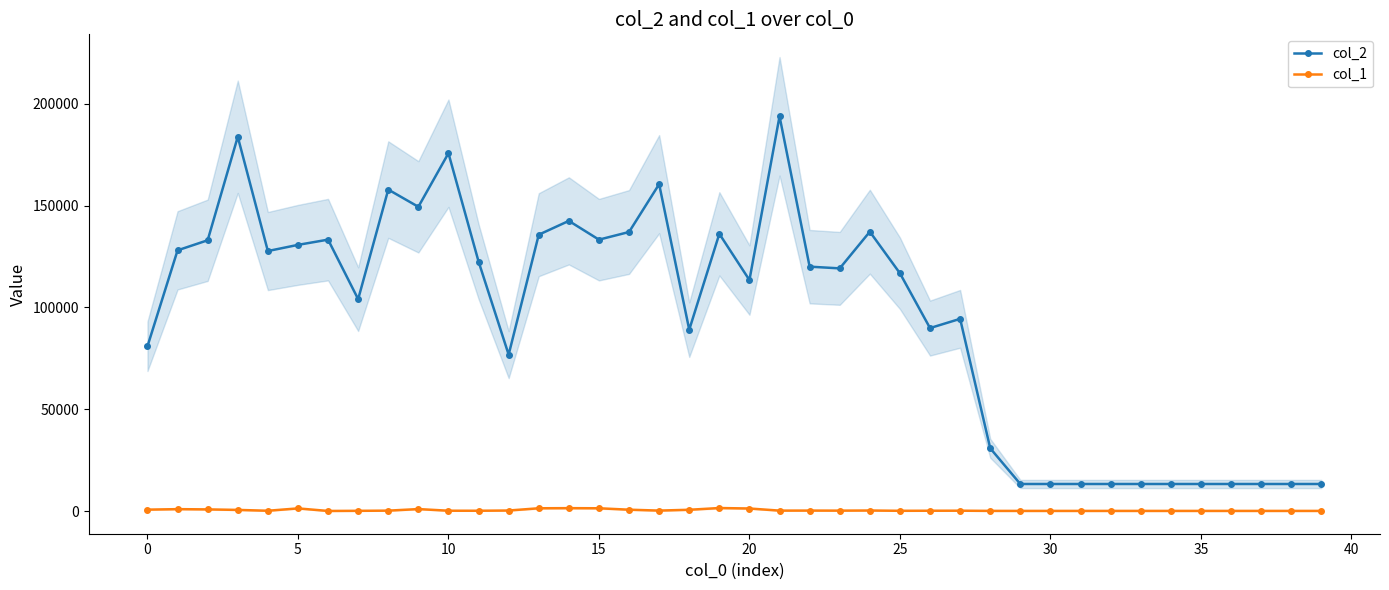

What is the maximum value shown in the chart?

193744